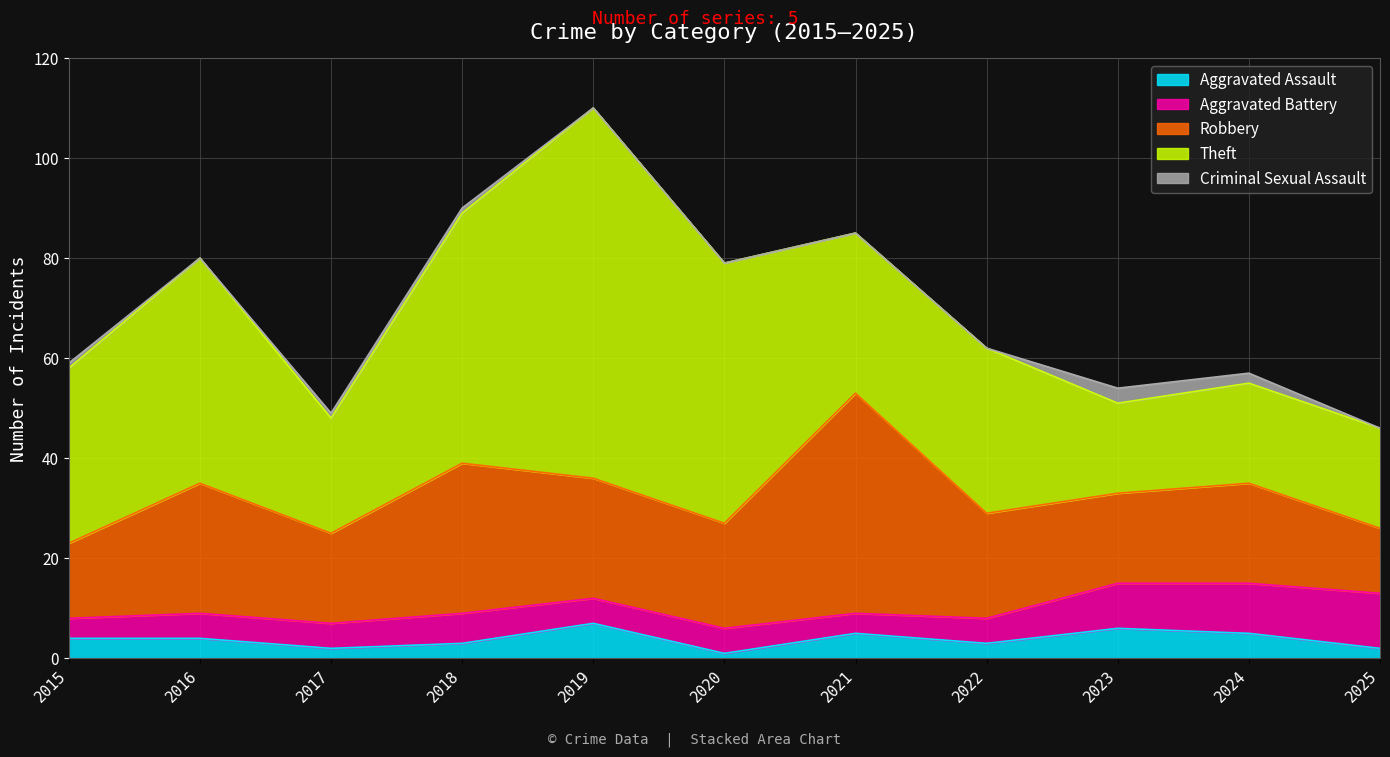

True or false: Criminal Sexual Assault and Theft intersect in this chart.

False